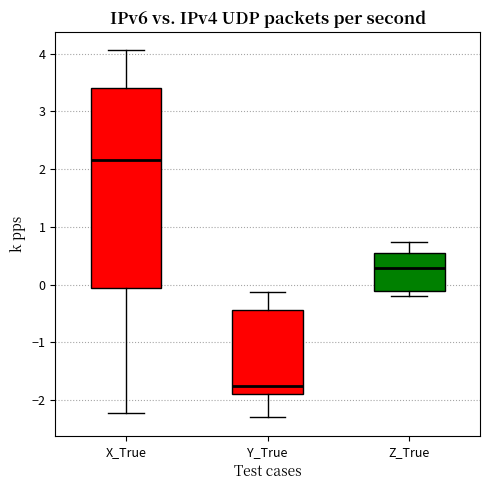

Reading left to right, read every box against the y-axis: the position of its median line, the range the box covers, and the ends of its whiskers. The values are not printed on the chart, so give them approximately, as read against the axis.

X_True: median 2.2, box -0.1 to 3.4, whiskers -2.2 to 4.1
Y_True: median -1.8, box -1.9 to -0.4, whiskers -2.3 to -0.1
Z_True: median 0.3, box -0.1 to 0.6, whiskers -0.2 to 0.7